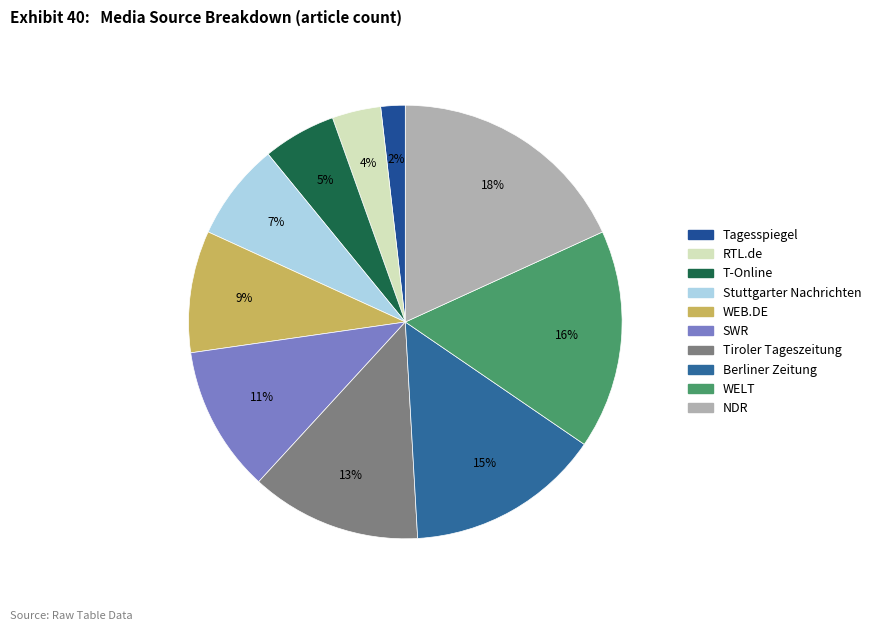

Which has a higher value, WELT or RTL.de?

WELT